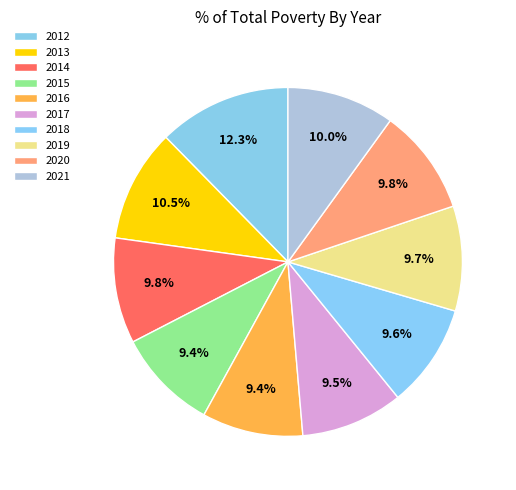

How many segments does this pie chart have?

10